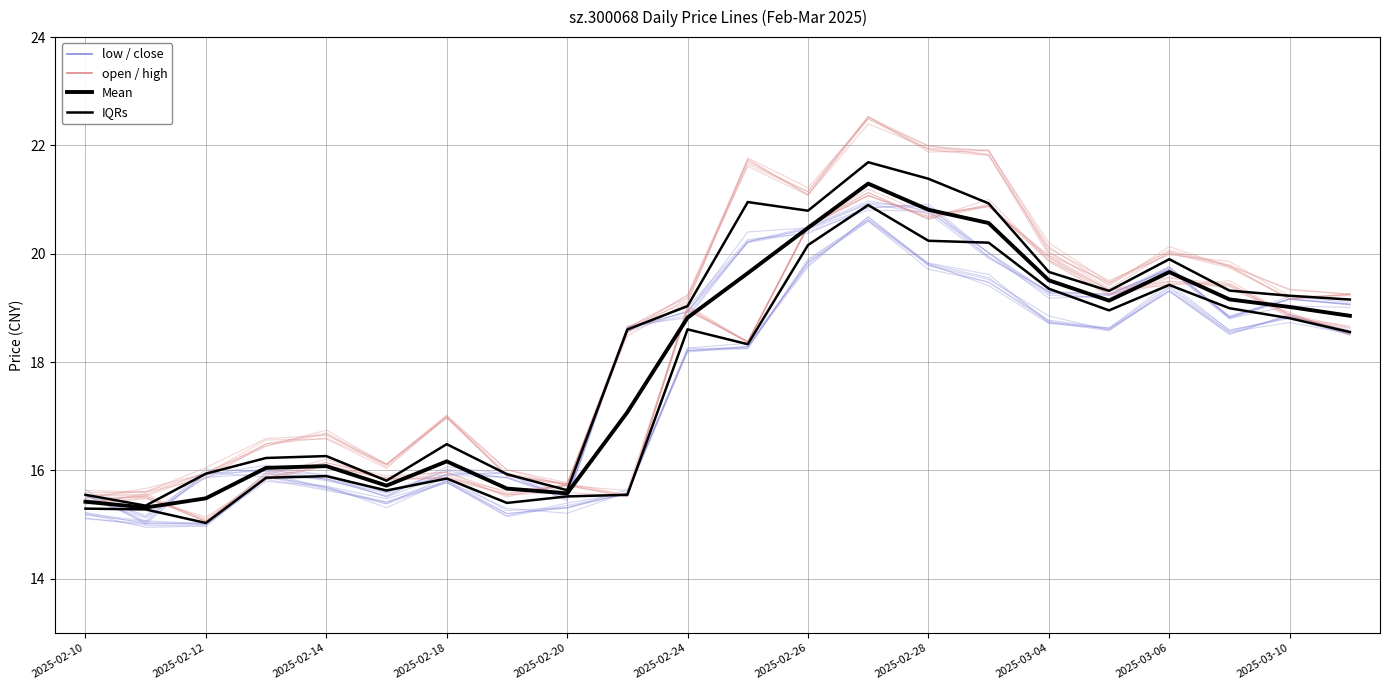

Is it true that Mean equals 19.6 at 11?

True